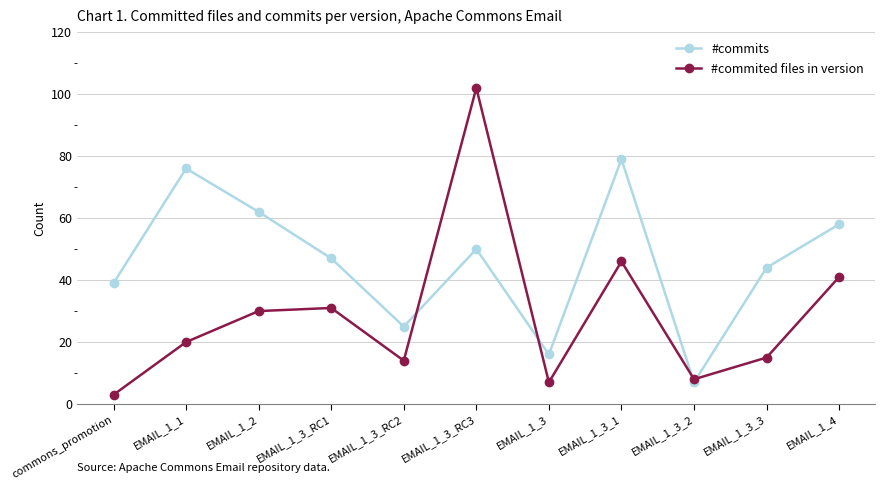

Where is the first local minimum for #commits?

EMAIL_1_3_RC2